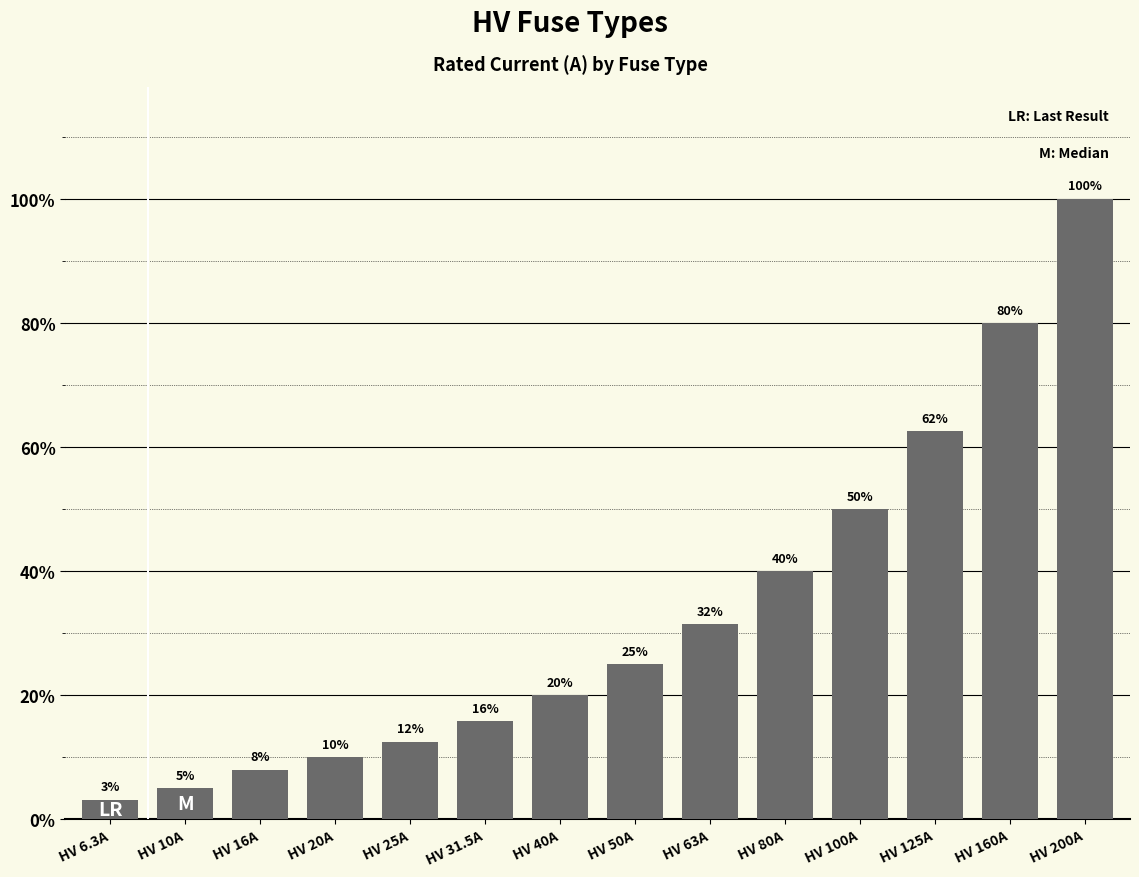

Which label corresponds to the smallest value in the chart?

HV 6.3A